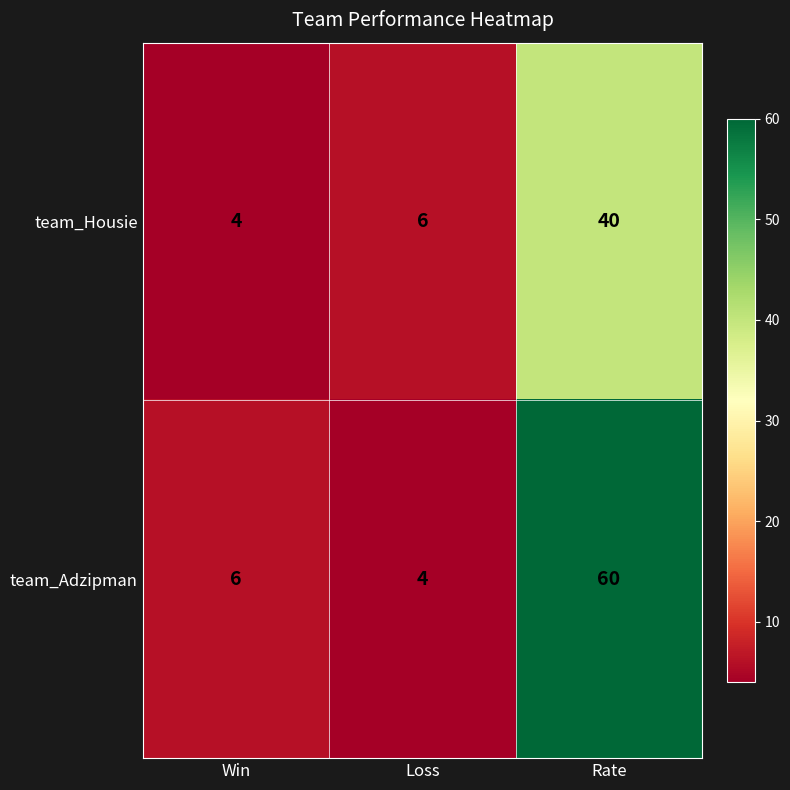

The value of team_Adzipman at Rate is 16. True or false?

False